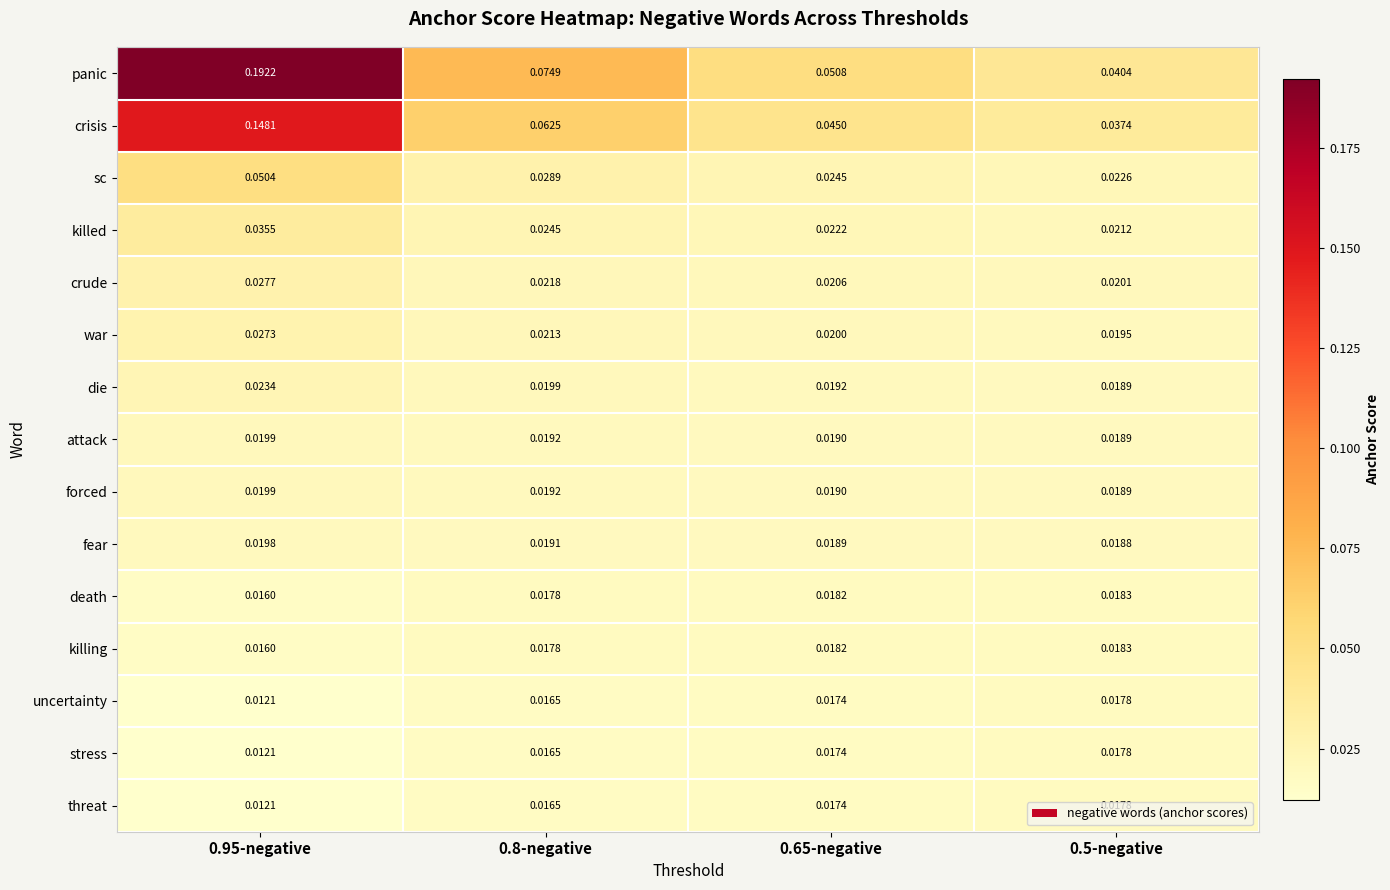

Which series has the largest total across all categories?

panic